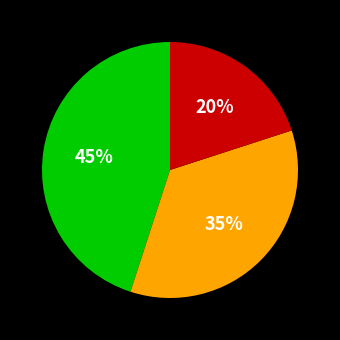

To the nearest percent, what is the average slice percentage?

33%